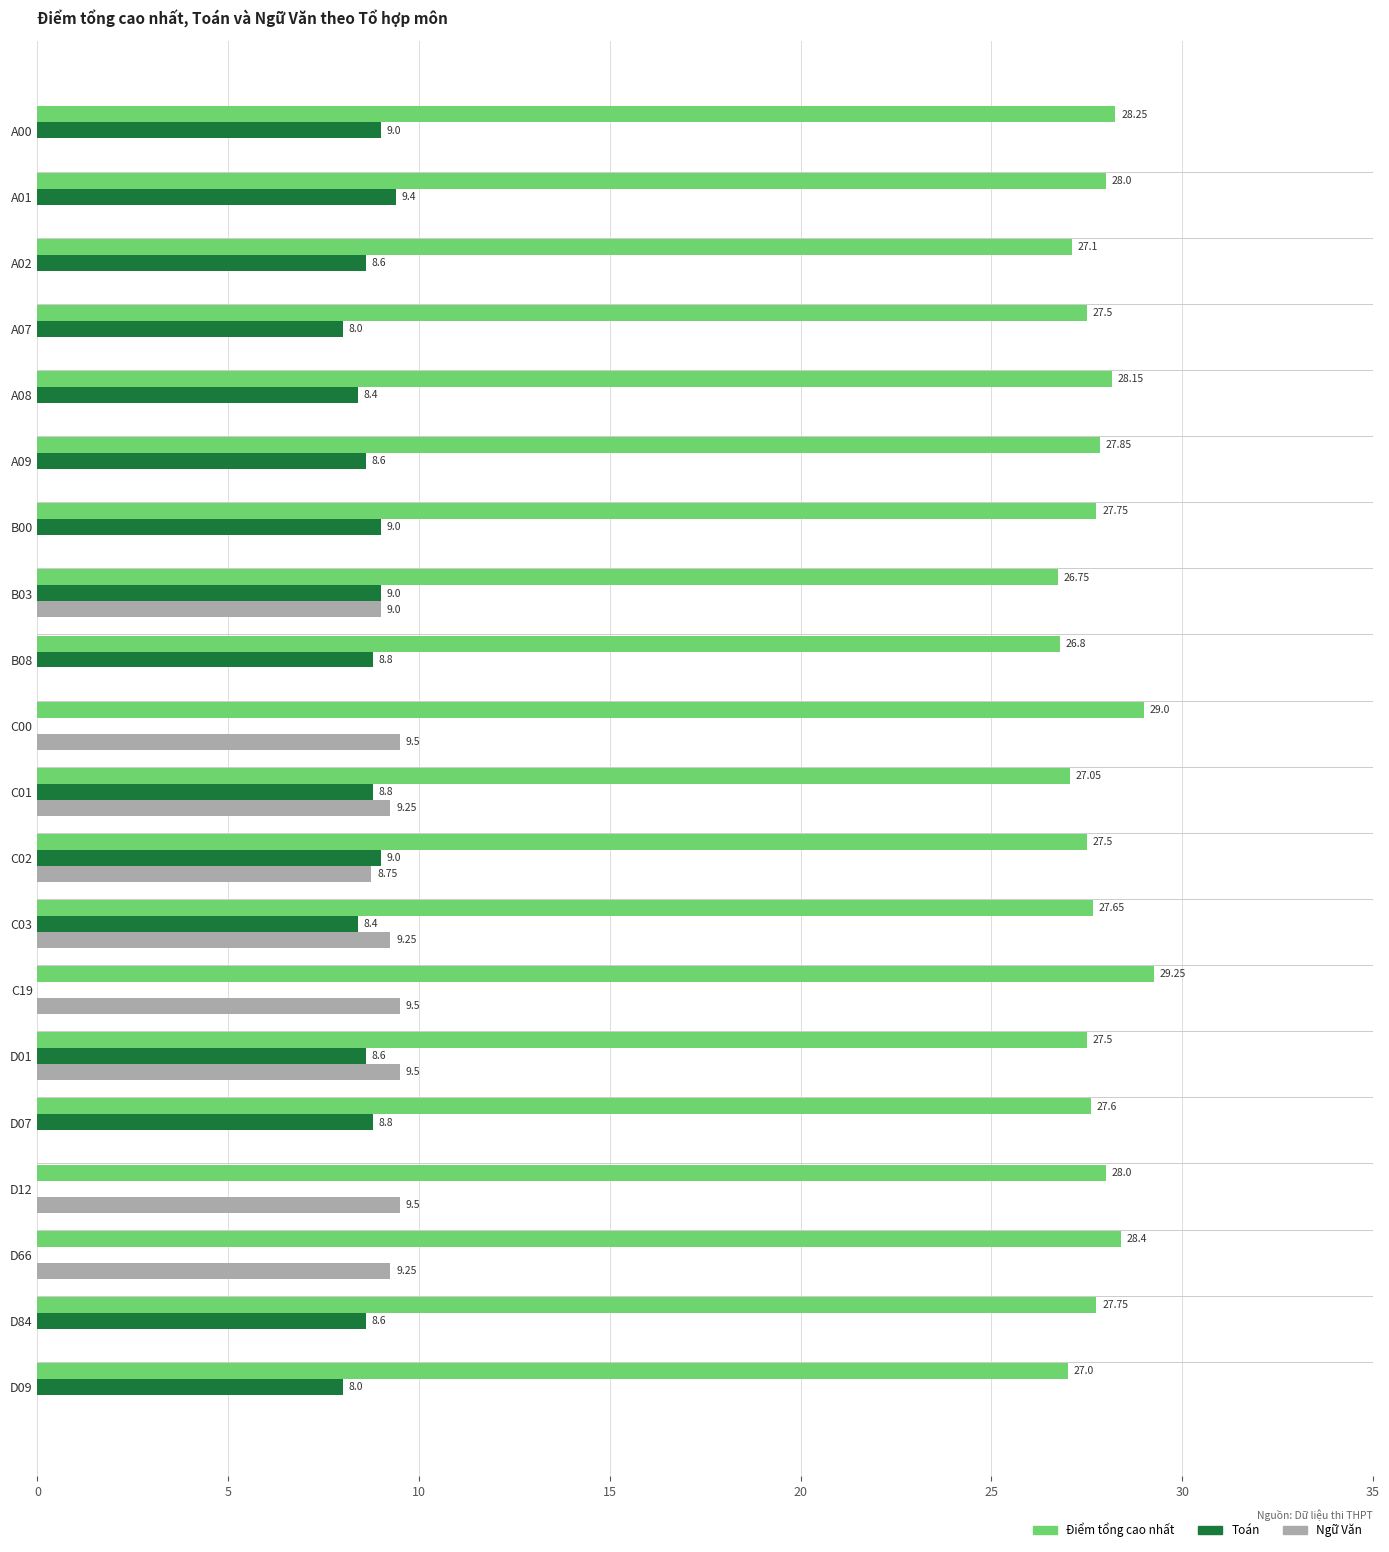

What is the sum of the Điểm tổng cao nhất values at C00 and A02?

56.1